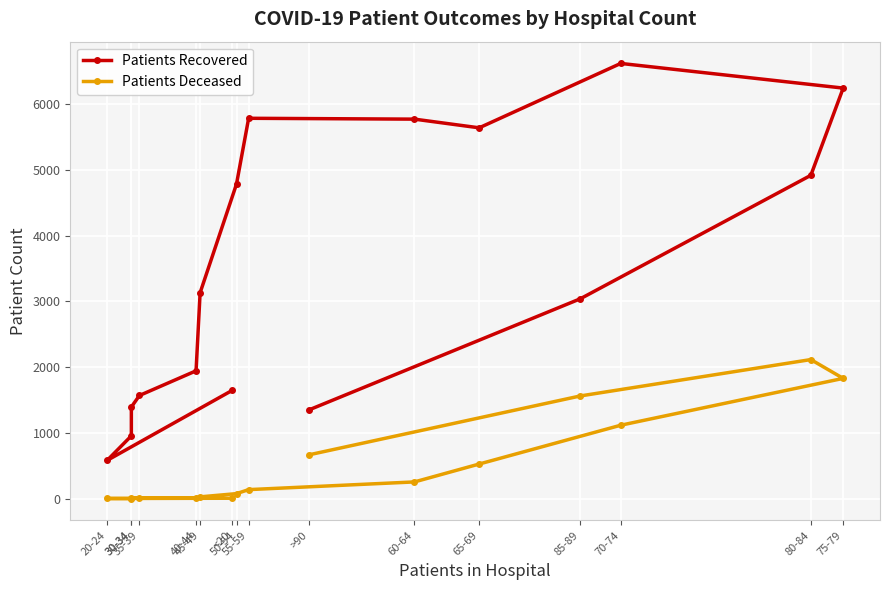

Is it true that Patients Deceased equals 28 at 45-49?

True